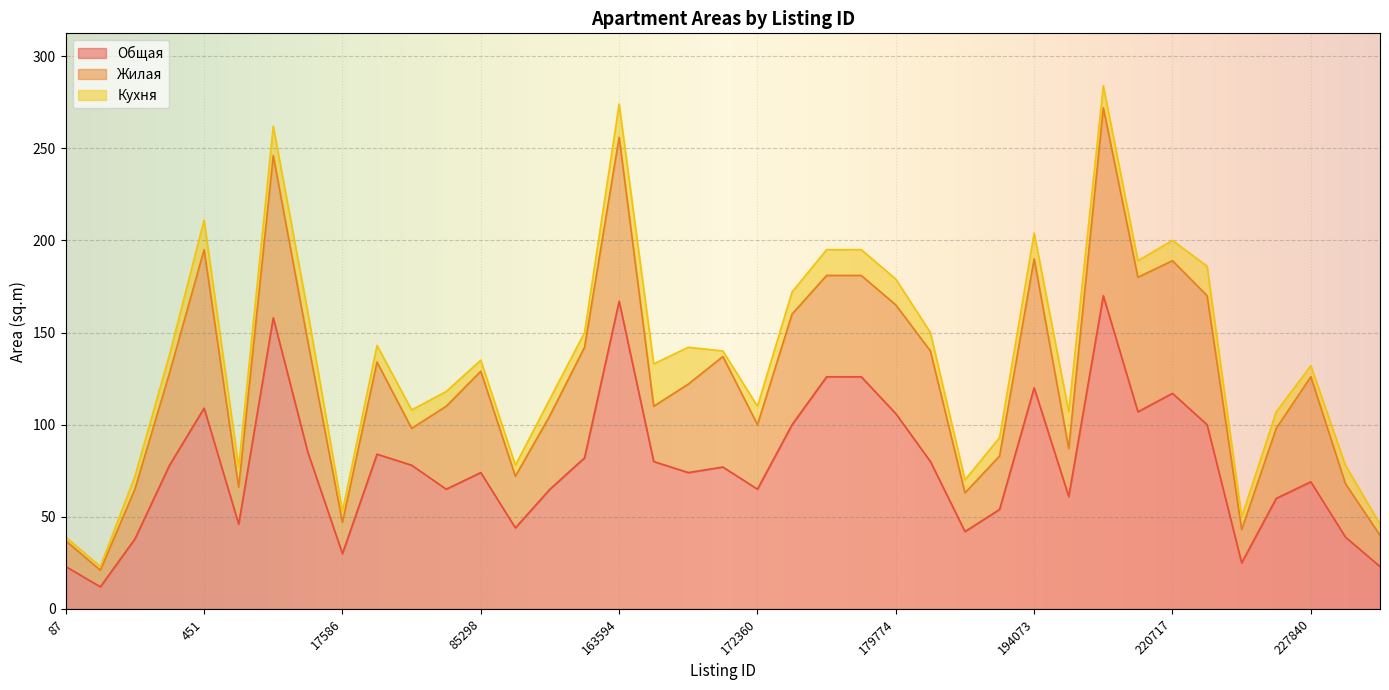

What is the value of the Общая point at the 10th from the left?

84